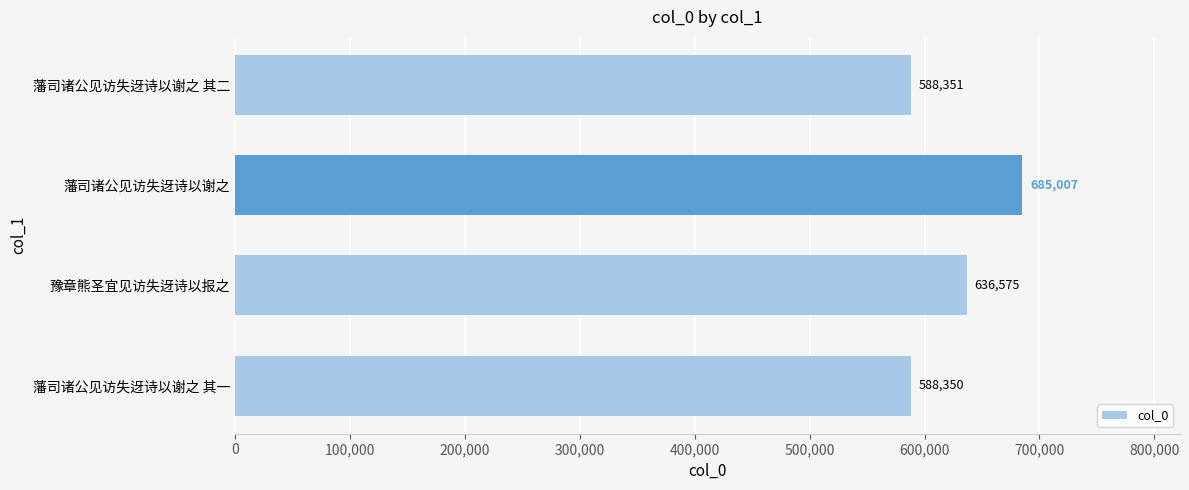

What is the sum of all values?

2498283